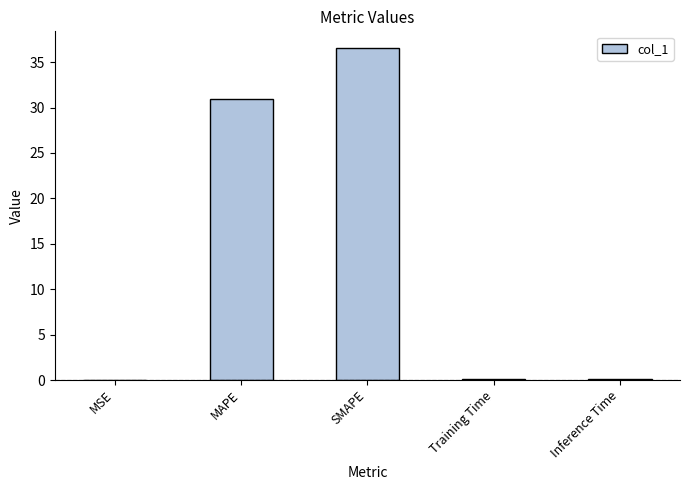

Which label corresponds to the largest value in the chart?

SMAPE